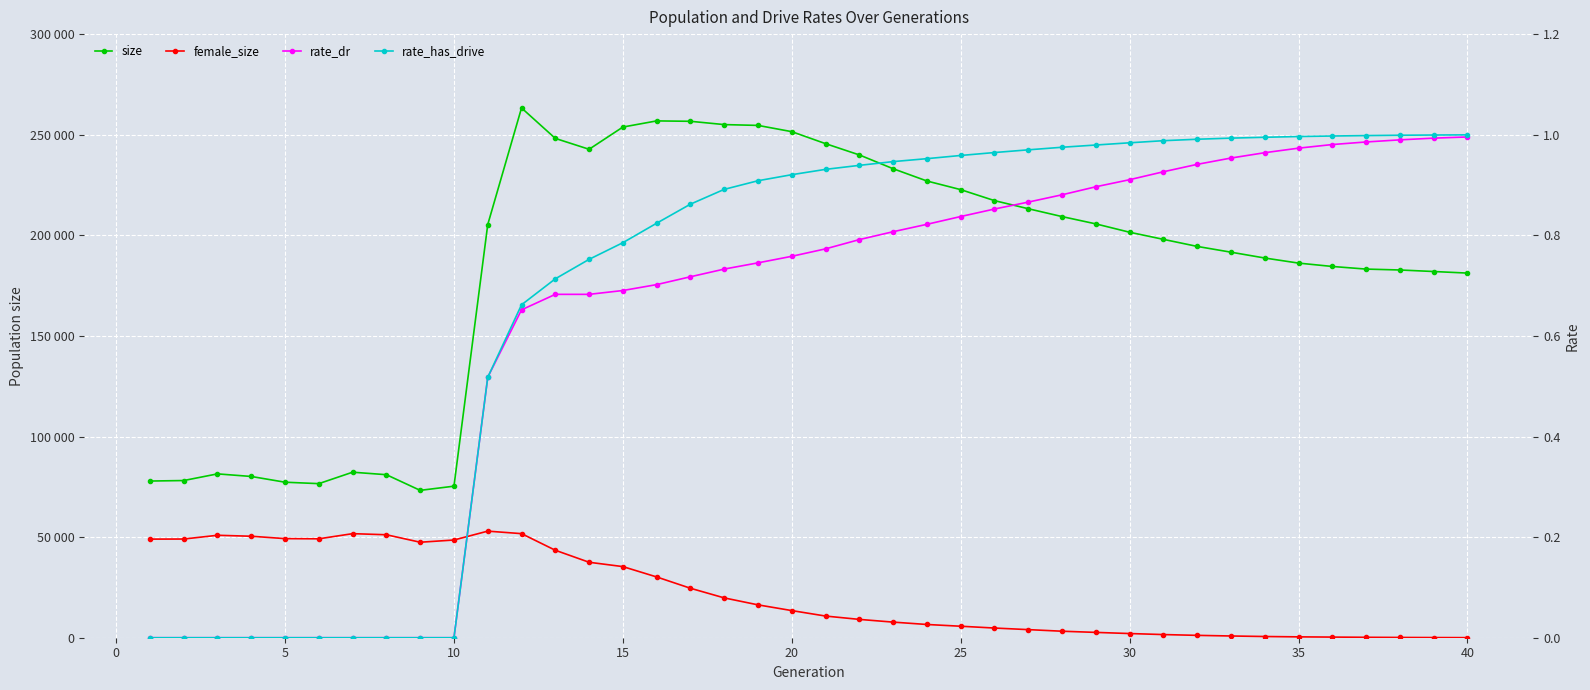

Which series changed the most between 25 and 35?

size